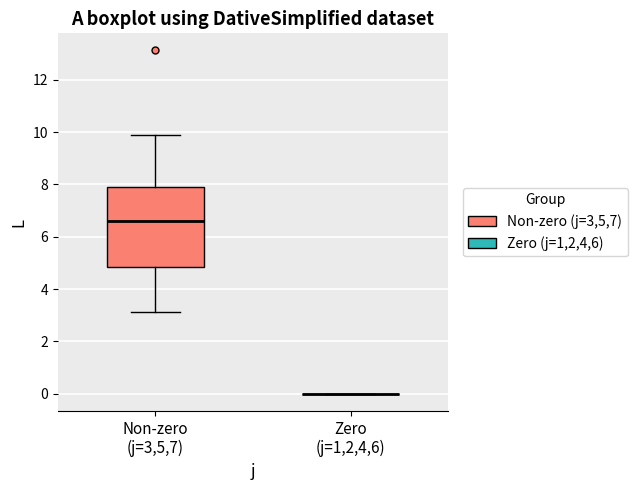

Comparing the boxes themselves (not the whiskers), which one is the tallest?

Non-zero (j=3,5,7)